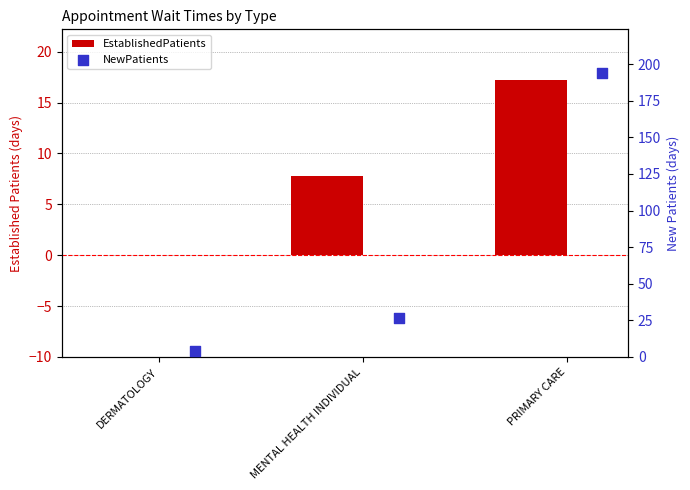

At how many categories does at least one series exceed 61?

1